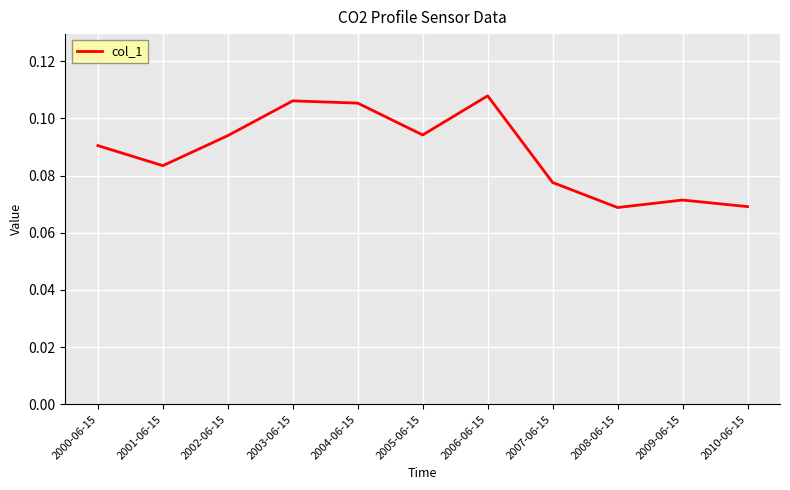

The value at 2003-06-15 is 0.0. True or false?

False